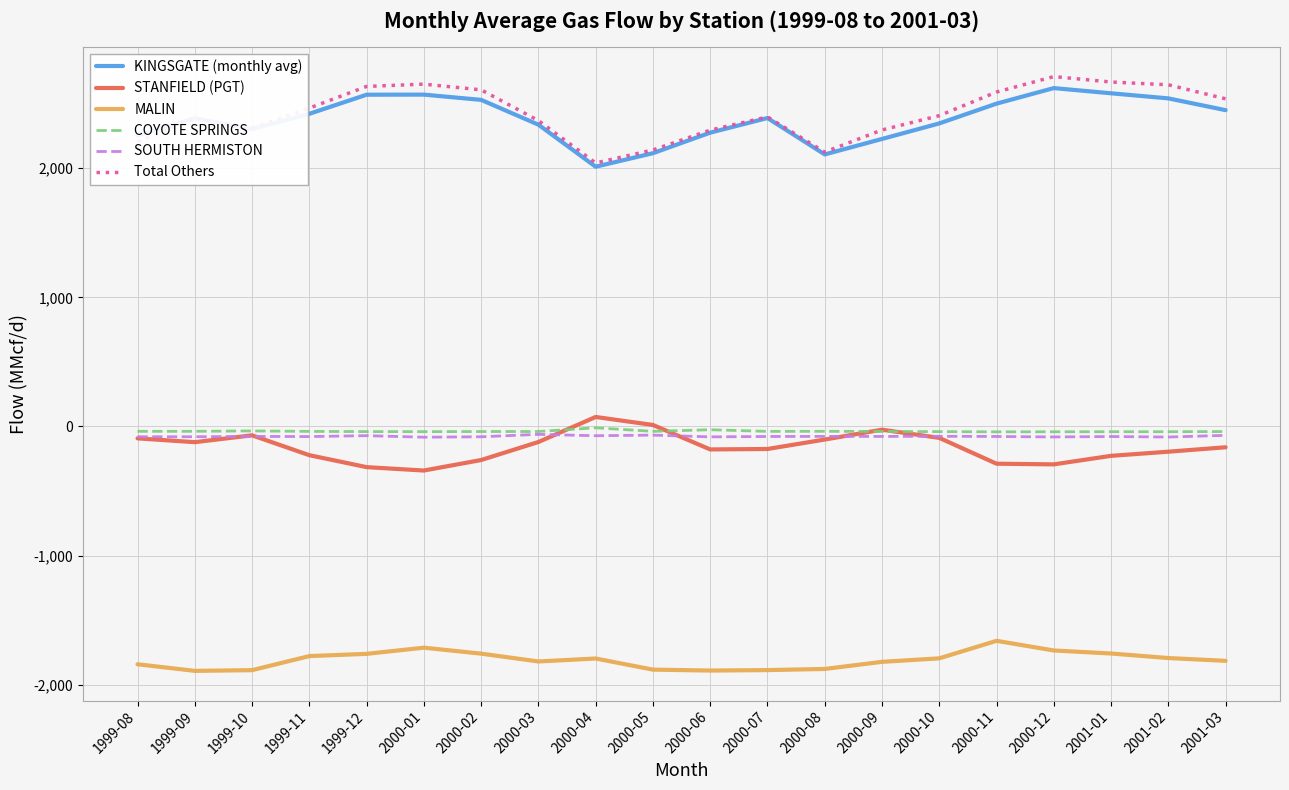

What is the sum of the MALIN values at 2000-07 and 2000-05?

-3771.1